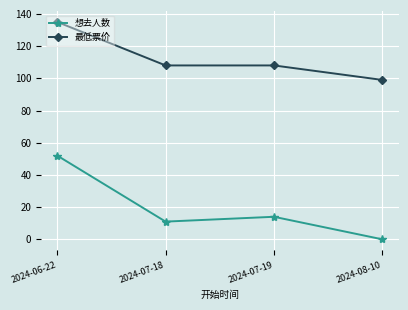

What is the difference between the 最低票价 values at 2024-07-19 and 2024-06-22?

27